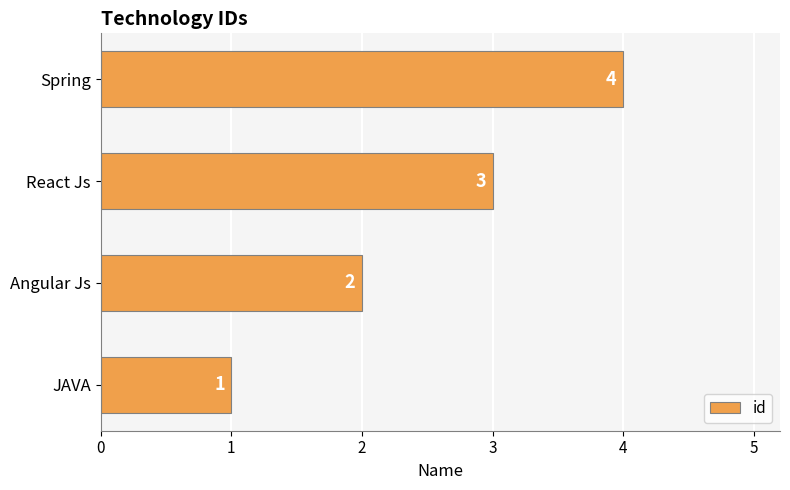

Where is the data nearest to the value 2?

Angular Js